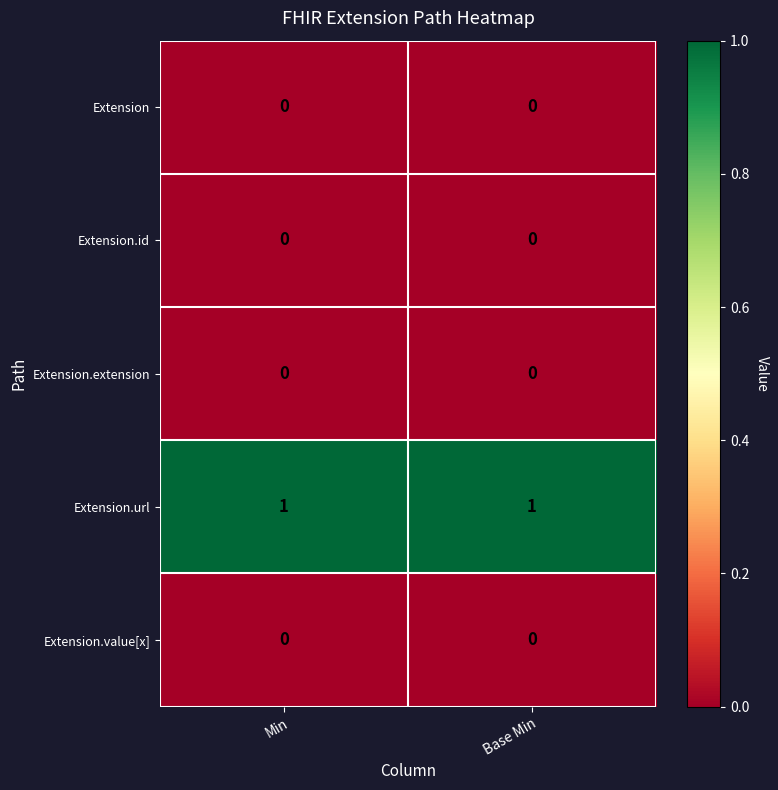

Which series has the largest total across all categories?

Extension.url